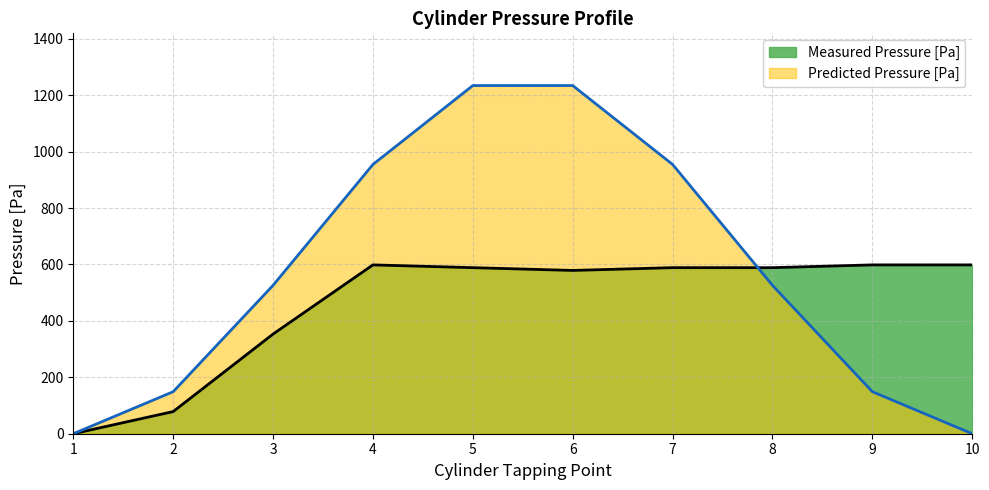

Where do Predicted Pressure [Pa] and Measured Pressure [Pa] first cross each other?

7 and 8